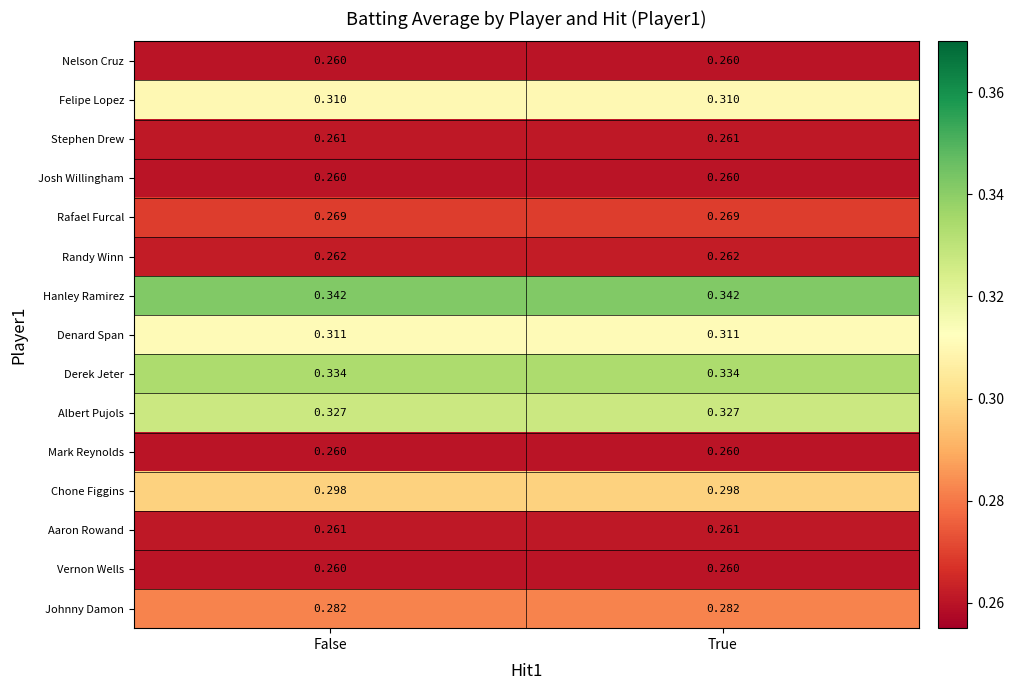

Which series has the largest total across all categories?

Hanley Ramirez